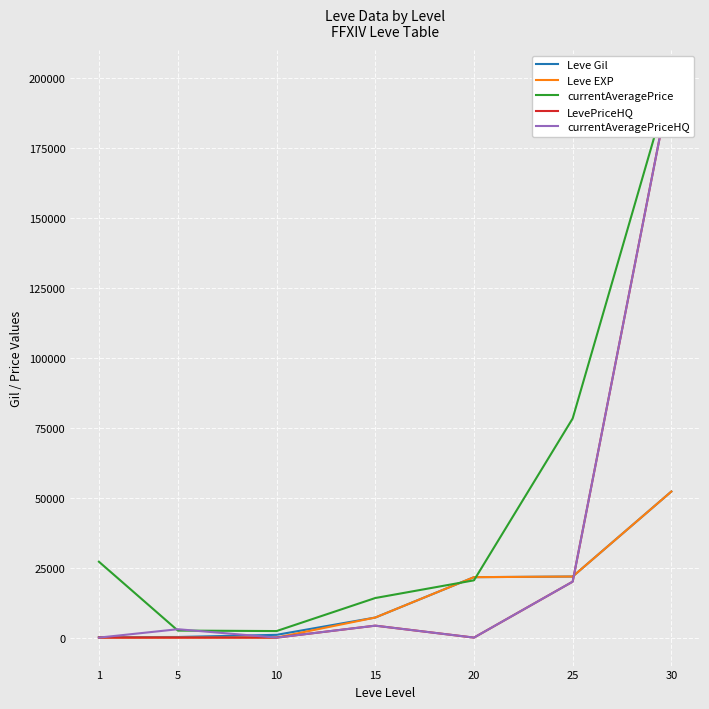

Reading right to left, extract all data points from this chart.

Leve Gil: 30=52220	25=21830	20=21600	15=7170	10=990	5=220	1=160
Leve EXP: 30=52220	25=21830	20=21600	15=7170	10=9	5=5	1=1
currentAveragePrice: 30=200000	25=78332	20=20471	15=14149	10=2342	5=2507	1=27128
LevePriceHQ: 30=200000	25=20001	20=0	15=4269	10=0	5=0	1=0
currentAveragePriceHQ: 30=200000	25=20001	20=0	15=4269	10=0	5=3000	1=0